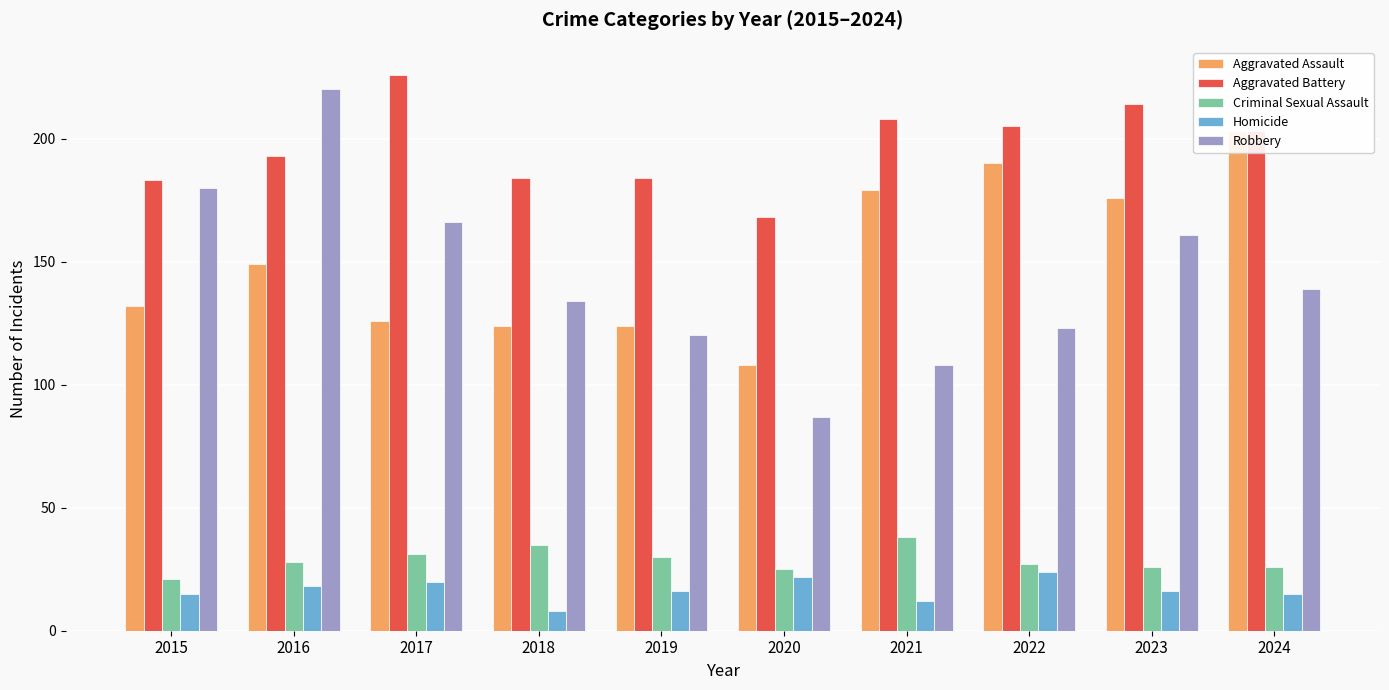

What is the lowest value of the Robbery series?

87